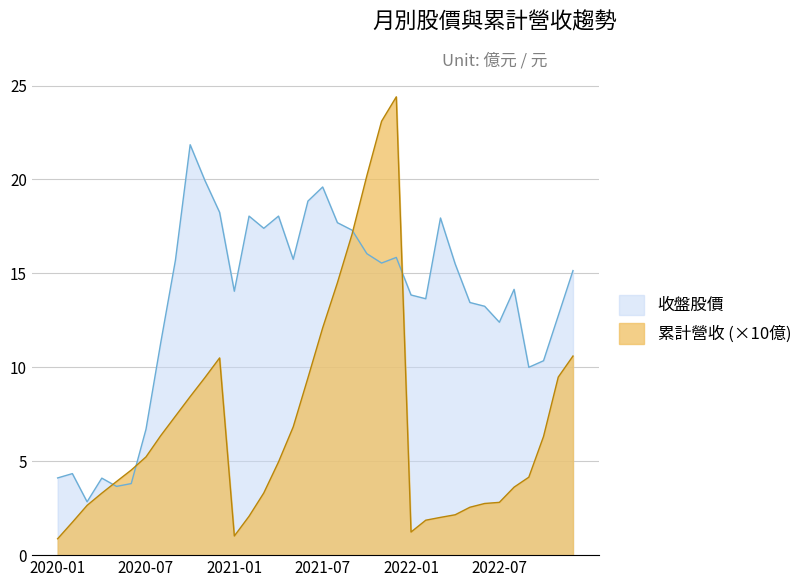

Which series has the widest spread of values?

累計營收 (×10億)